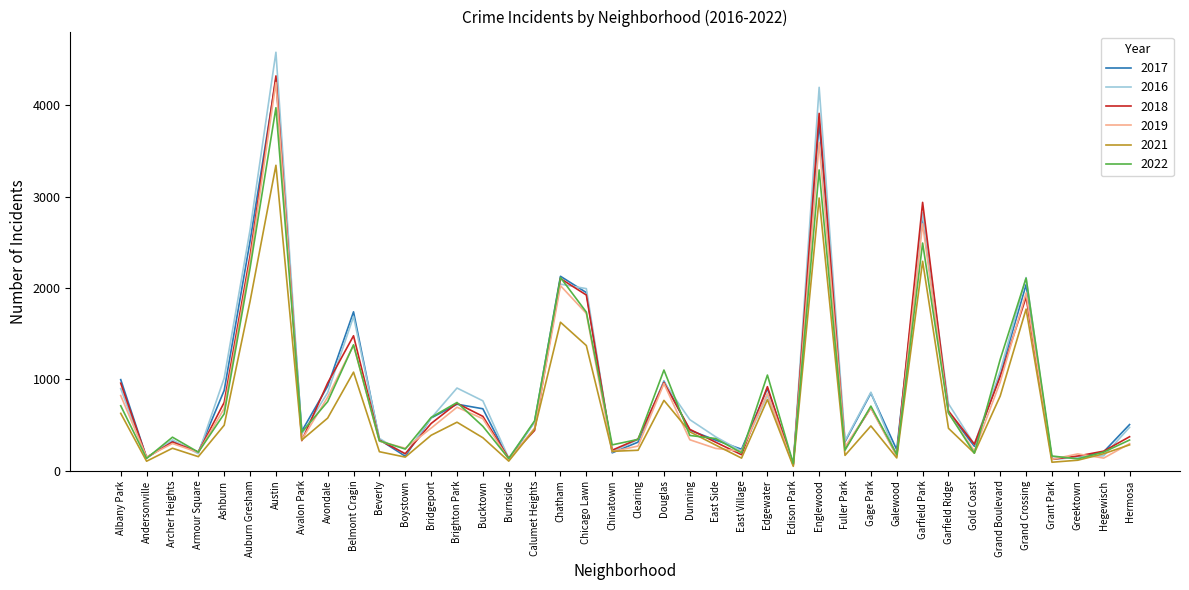

Which category has the highest value in the 2018 series?

Austin